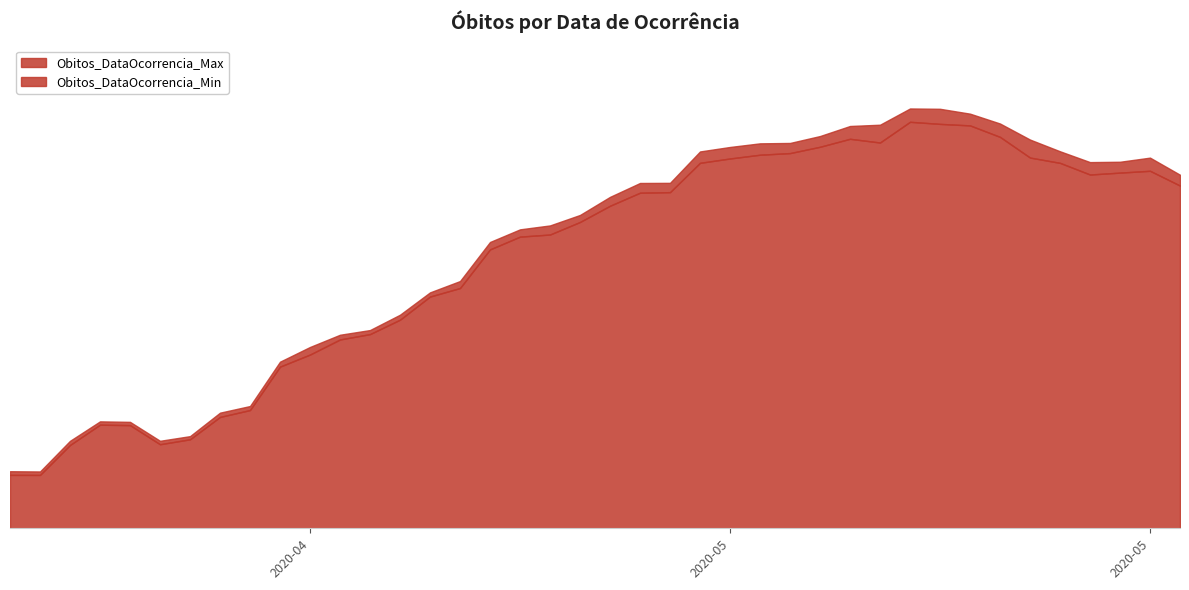

What is the label of the 8th point from the right?

2020-05-13